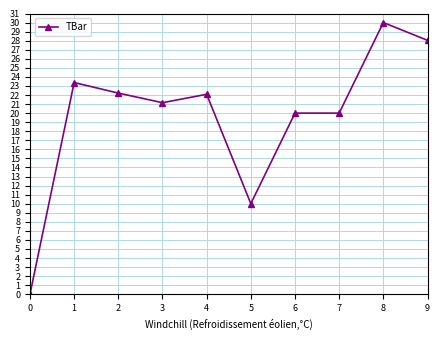

How many lines are shown in the chart?

1